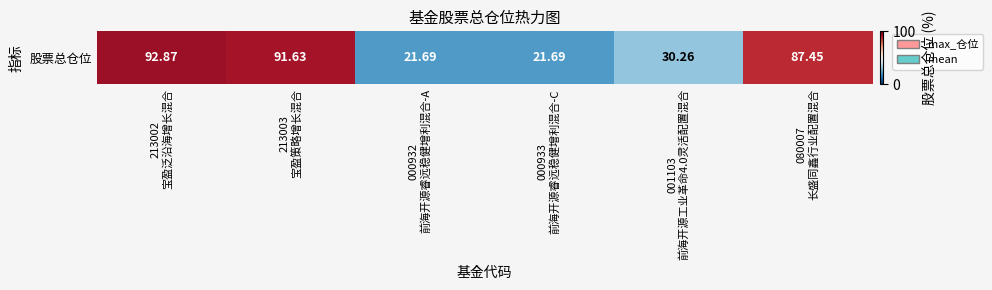

At which label does the data first exceed 87?

213002
宝盈泛沿海增长混合